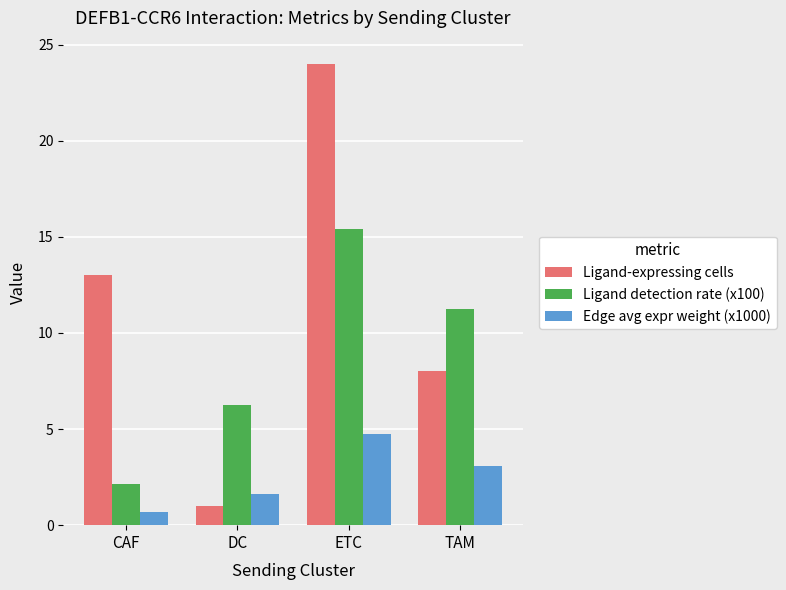

What is the sum of the Ligand detection rate (x100) values at CAF and DC?

8.4